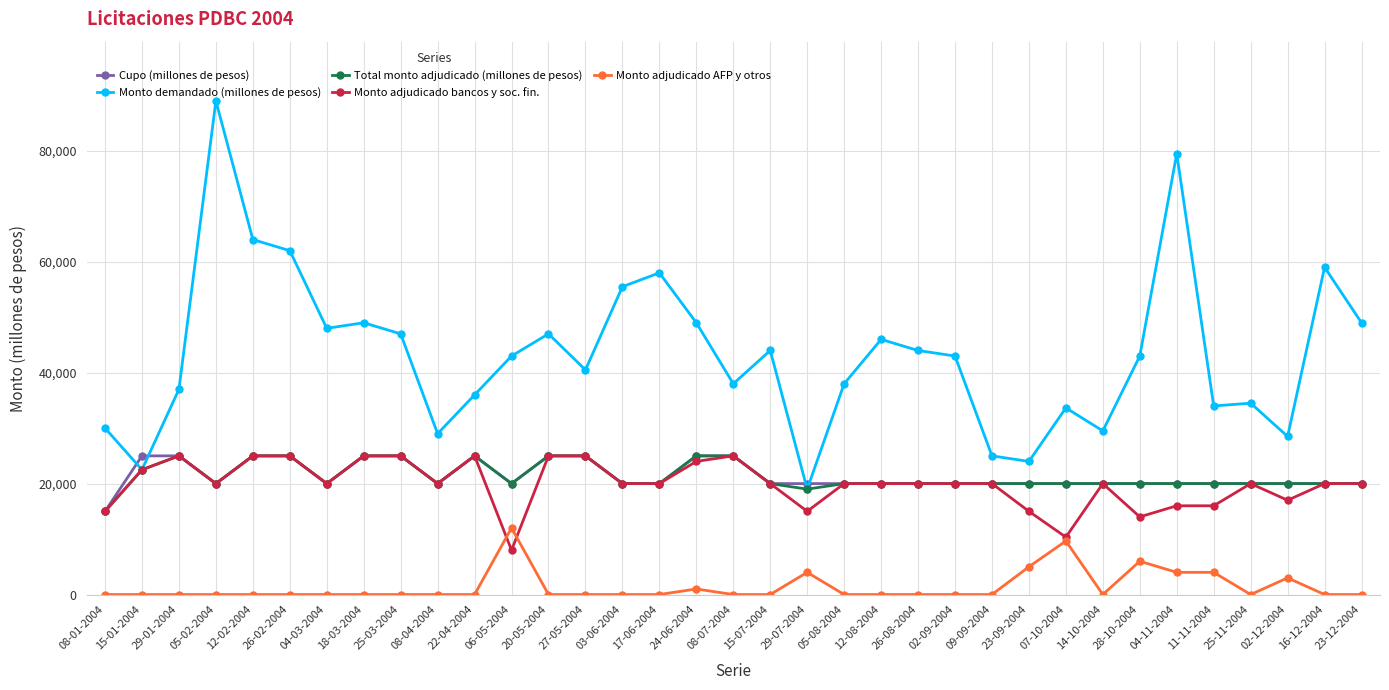

What is the maximum value shown in the chart?

89000